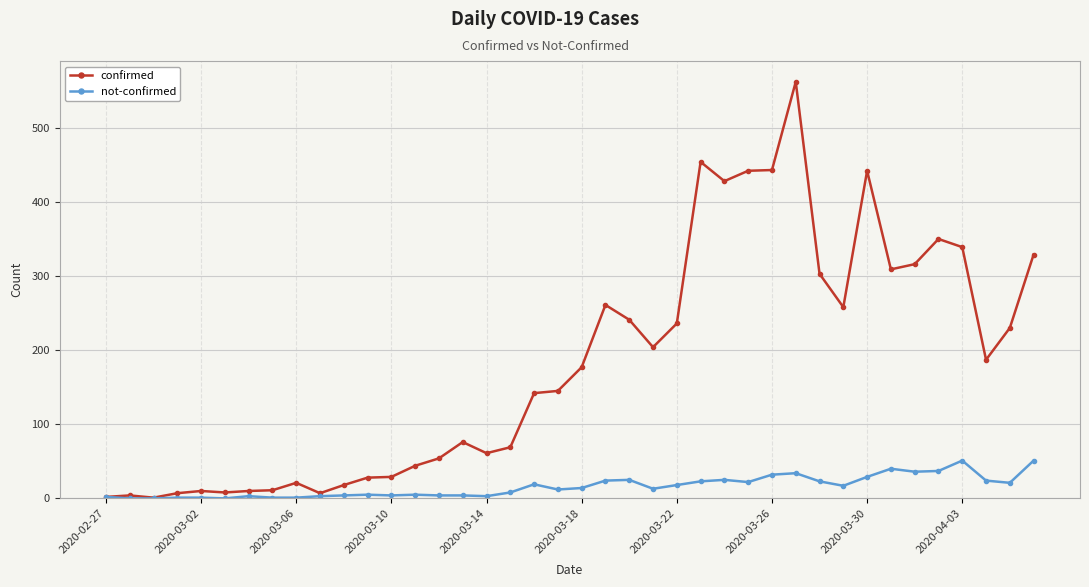

Which series has the widest spread of values?

confirmed